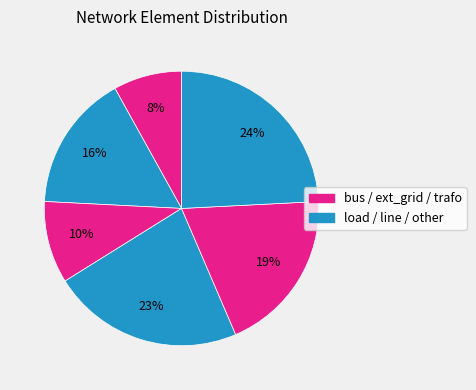

Count the number of slices in the pie.

6